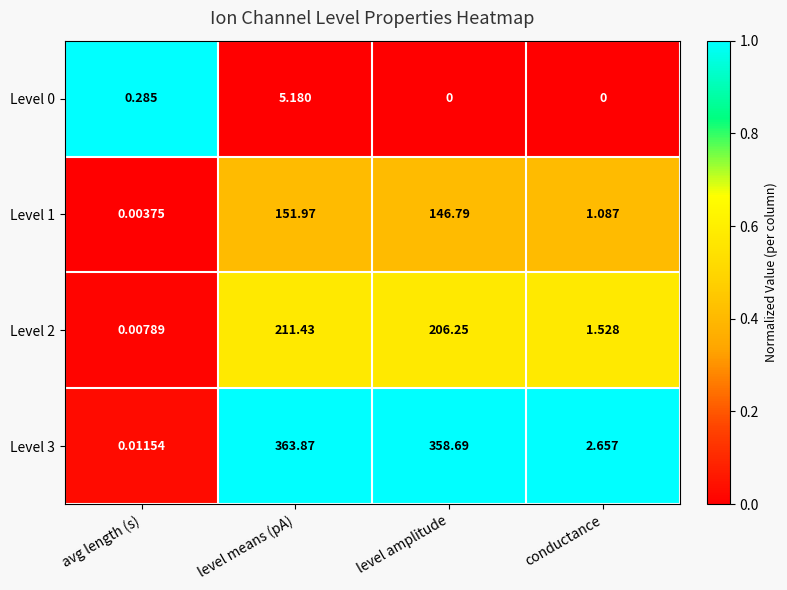

Is the value of Level 1 at level means (pA) greater than the value of Level 0 at level means (pA)?

Yes